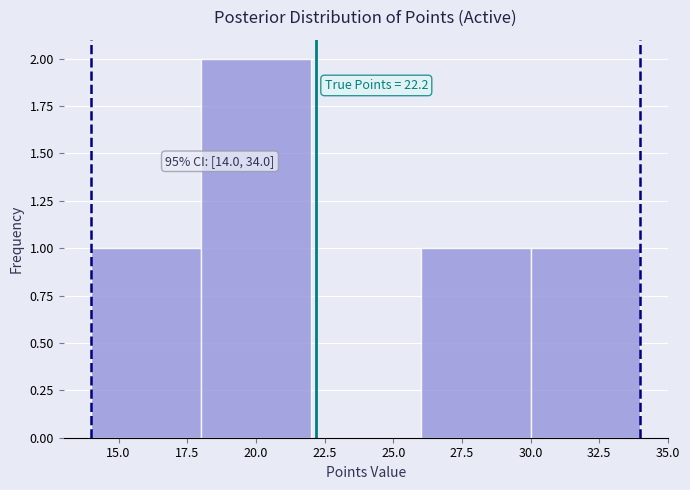

Which range on the x-axis has the tallest bar?

18 to 22